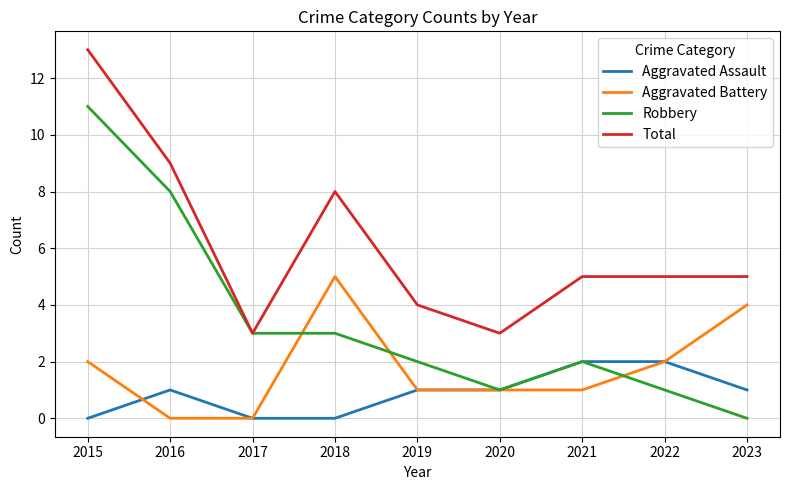

What is the approximate value of Robbery at 2015?

11